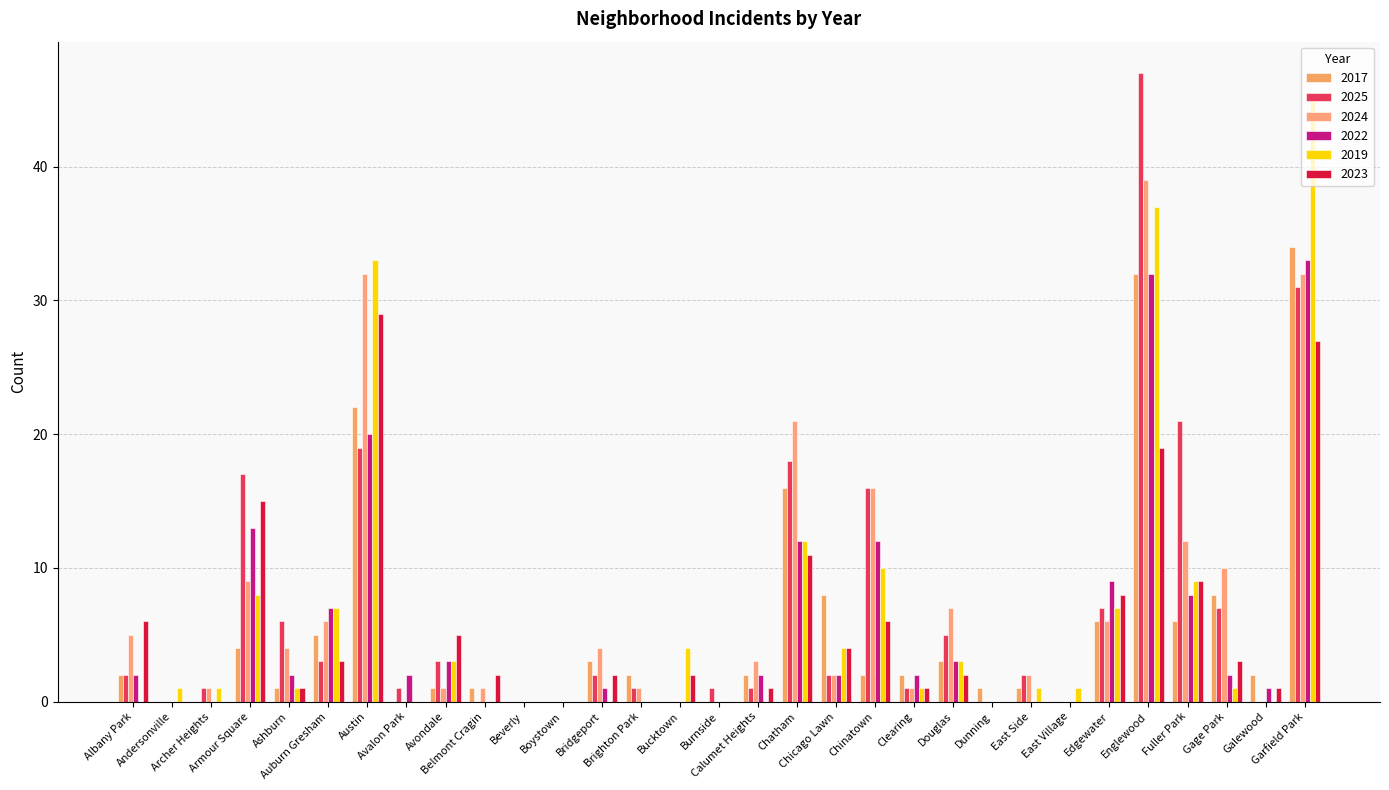

Reading right to left, what are all the values shown in this chart?

2017: 34	2	8	6	32	6	0	1	1	3	2	2	8	16	2	0	0	2	3	0	0	1	1	0	22	5	1	4	0	0	2
2025: 31	0	7	21	47	7	0	2	0	5	1	16	2	18	1	1	0	1	2	0	0	0	3	1	19	3	6	17	1	0	2
2024: 32	0	10	12	39	6	0	2	0	7	1	16	2	21	3	0	0	1	4	0	0	1	1	0	32	6	4	9	1	0	5
2022: 33	1	2	8	32	9	0	0	0	3	2	12	2	12	2	0	0	0	1	0	0	0	3	2	20	7	2	13	0	0	2
2019: 45	0	1	9	37	7	1	1	0	3	1	10	4	12	0	0	4	0	0	0	0	0	3	0	33	7	1	8	1	1	0
2023: 27	1	3	9	19	8	0	0	0	2	1	6	4	11	1	0	2	0	2	0	0	2	5	0	29	3	1	15	0	0	6